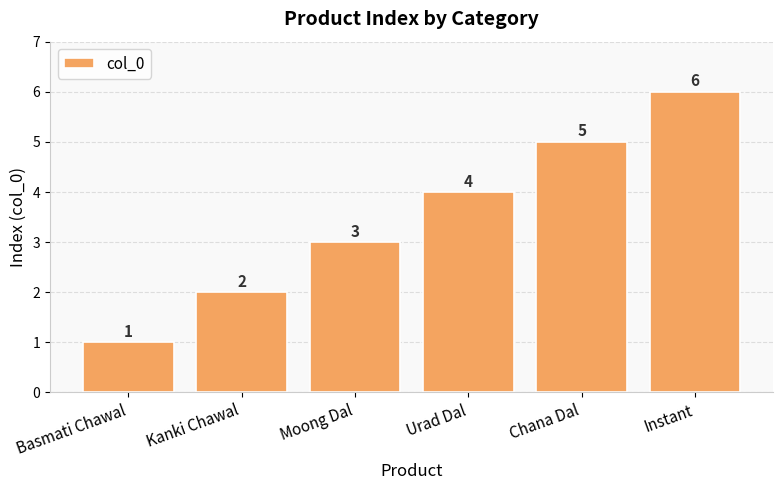

Where is the data nearest to the value 3?

Moong Dal